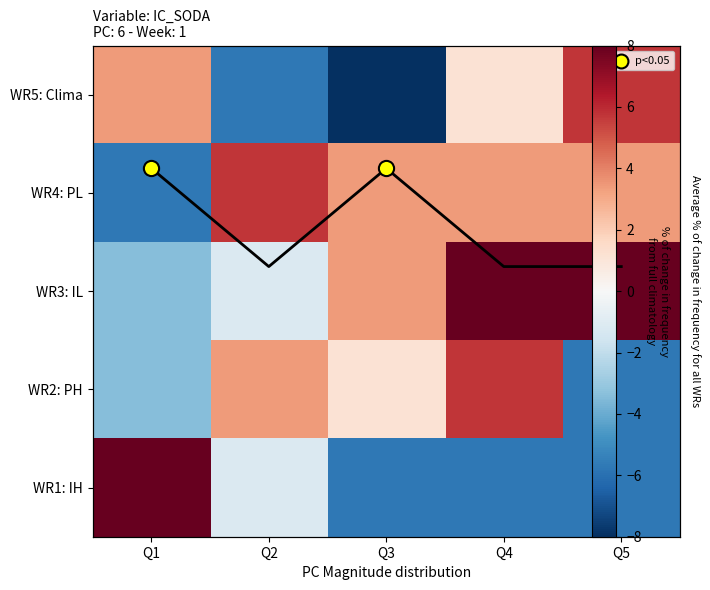

What is the approximate value of WR2: PH at Q4?

5.7